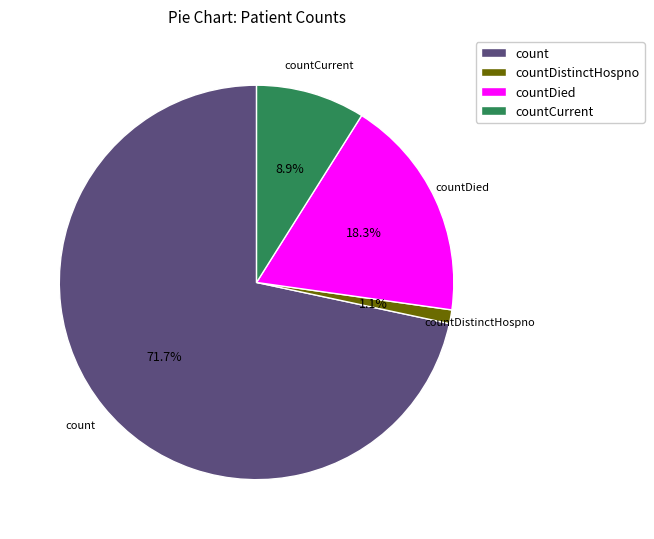

To the nearest percent, what is the average slice percentage?

25%